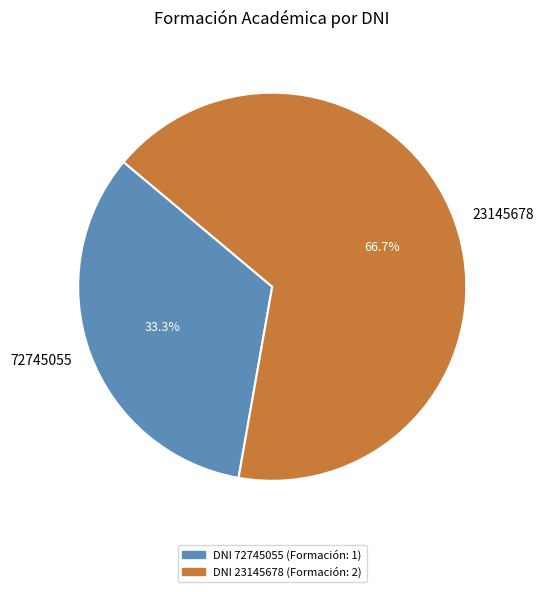

True or false: 23145678 accounts for 74% of the total.

False